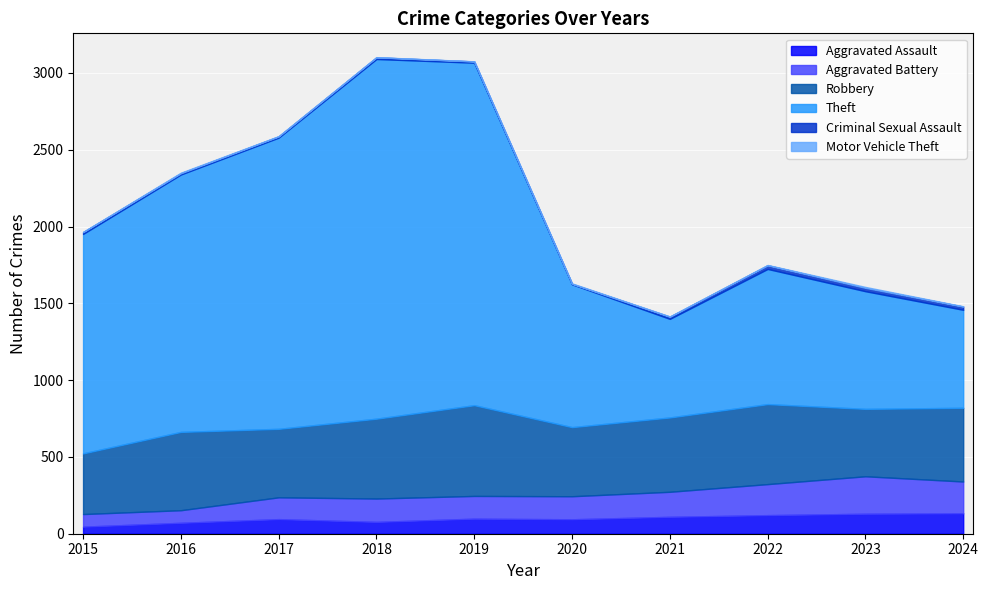

Where is the first local maximum for Aggravated Assault?

2017